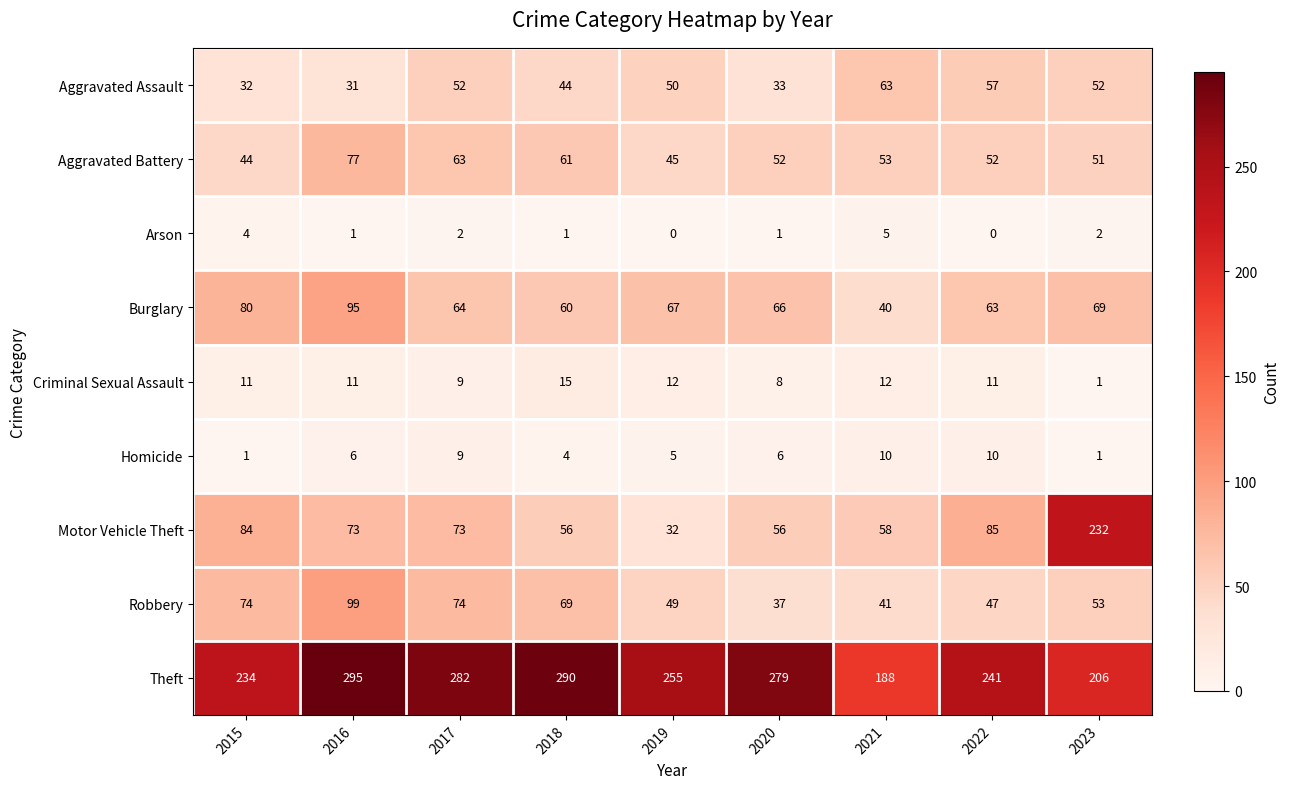

Which series has the largest total across all categories?

Theft